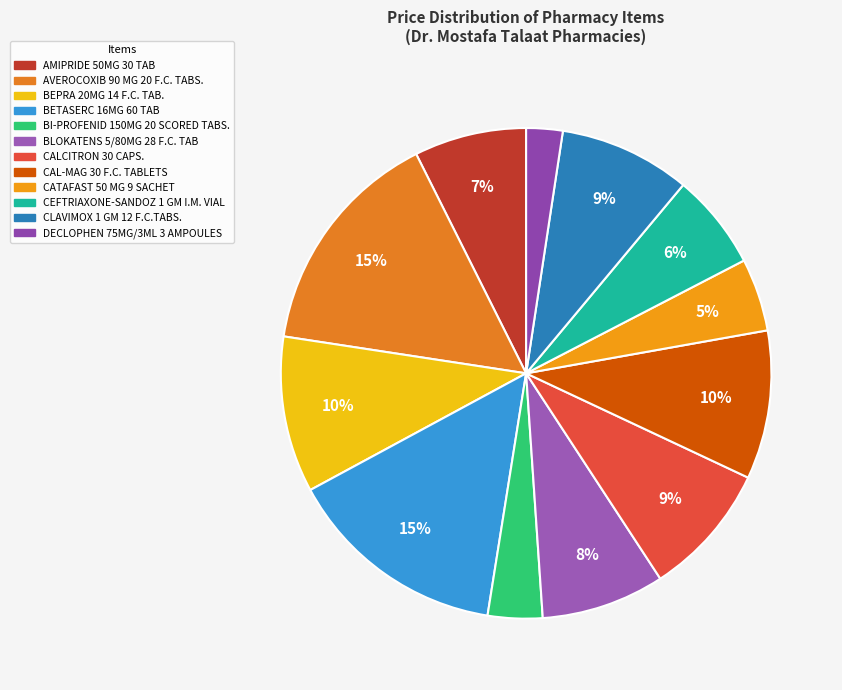

How many slices are in this pie chart?

12